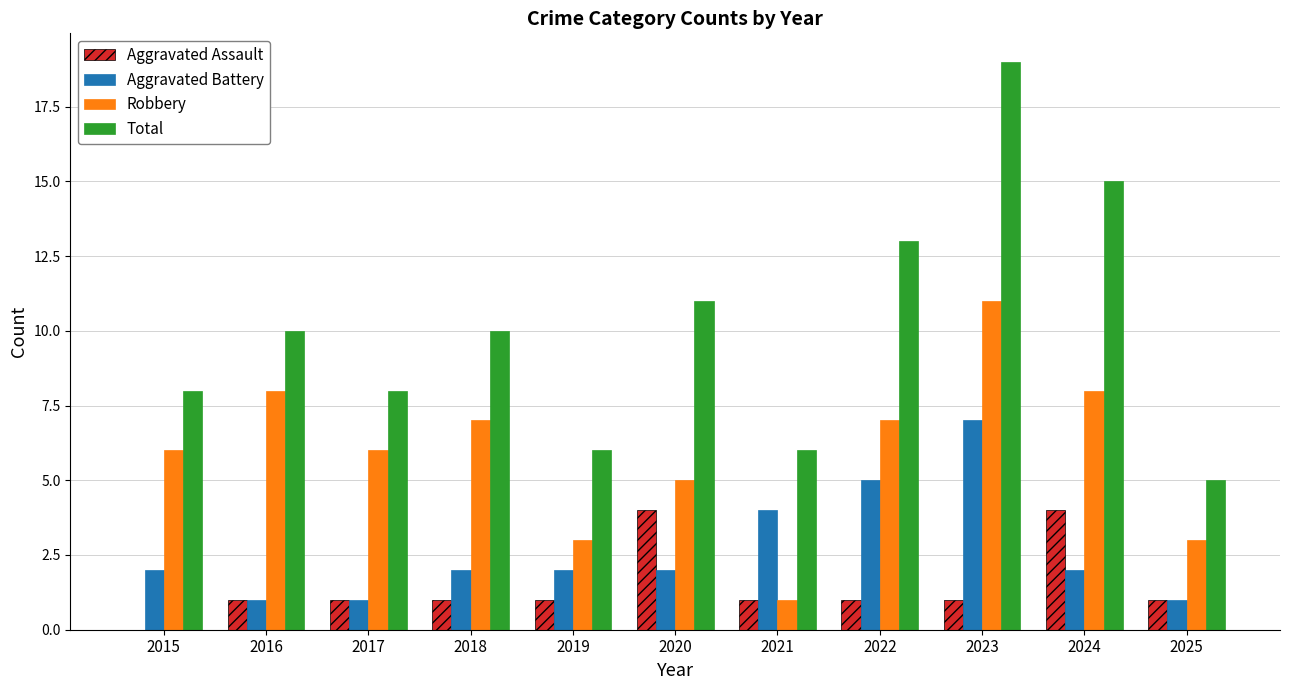

Are the bars horizontal?

No